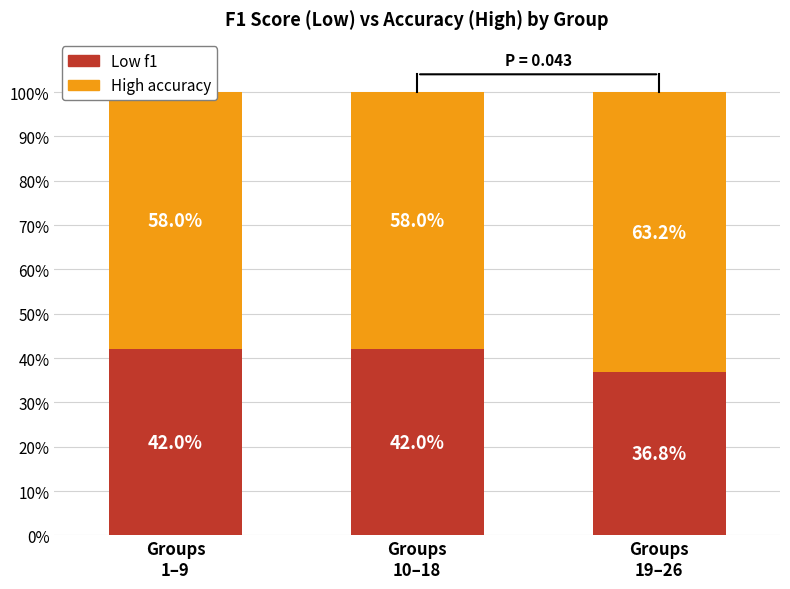

The value of High accuracy at Groups
1–9 is 58.0. True or false?

True